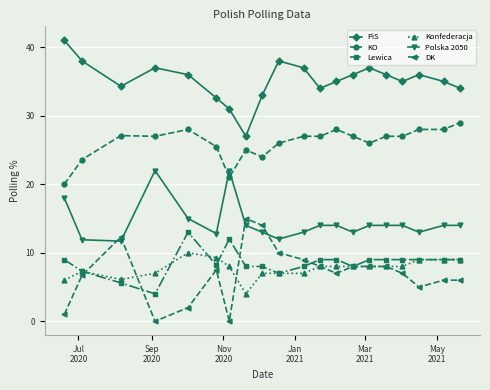

List the series in order of their peak value, highest first.

PiS, KO, Polska 2050, DK, Lewica, Konfederacja